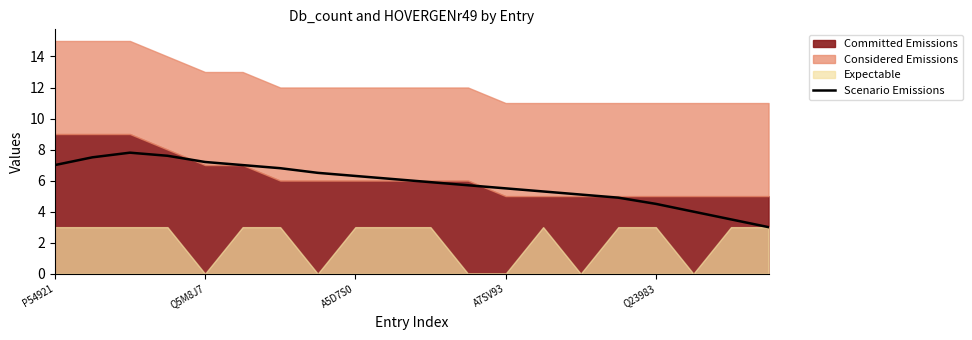

The chart shows a value of 5.3 at 13. True or false?

True